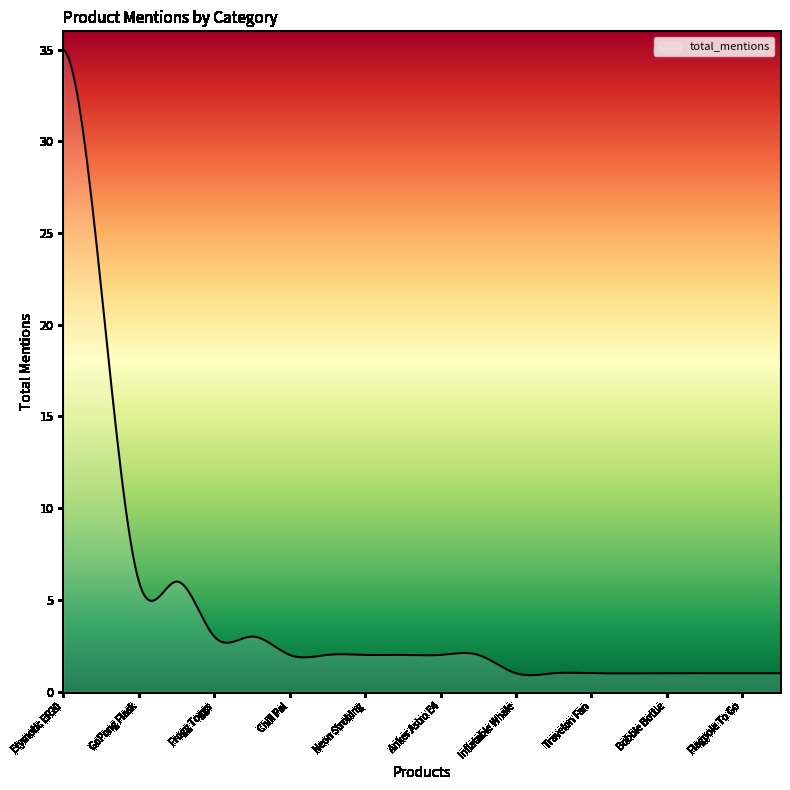

What is the difference between the maximum and minimum values?

34.1